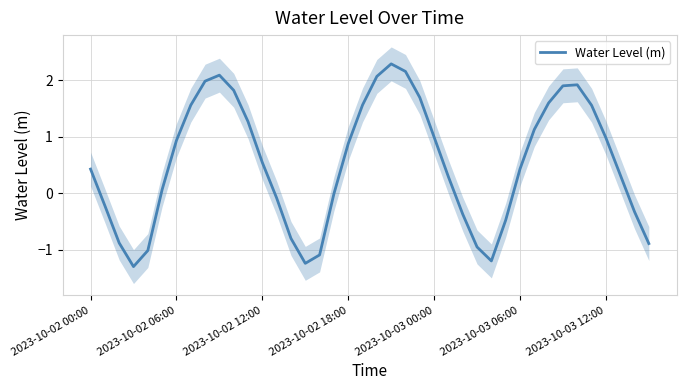

At which label is the value closest to 0?

17